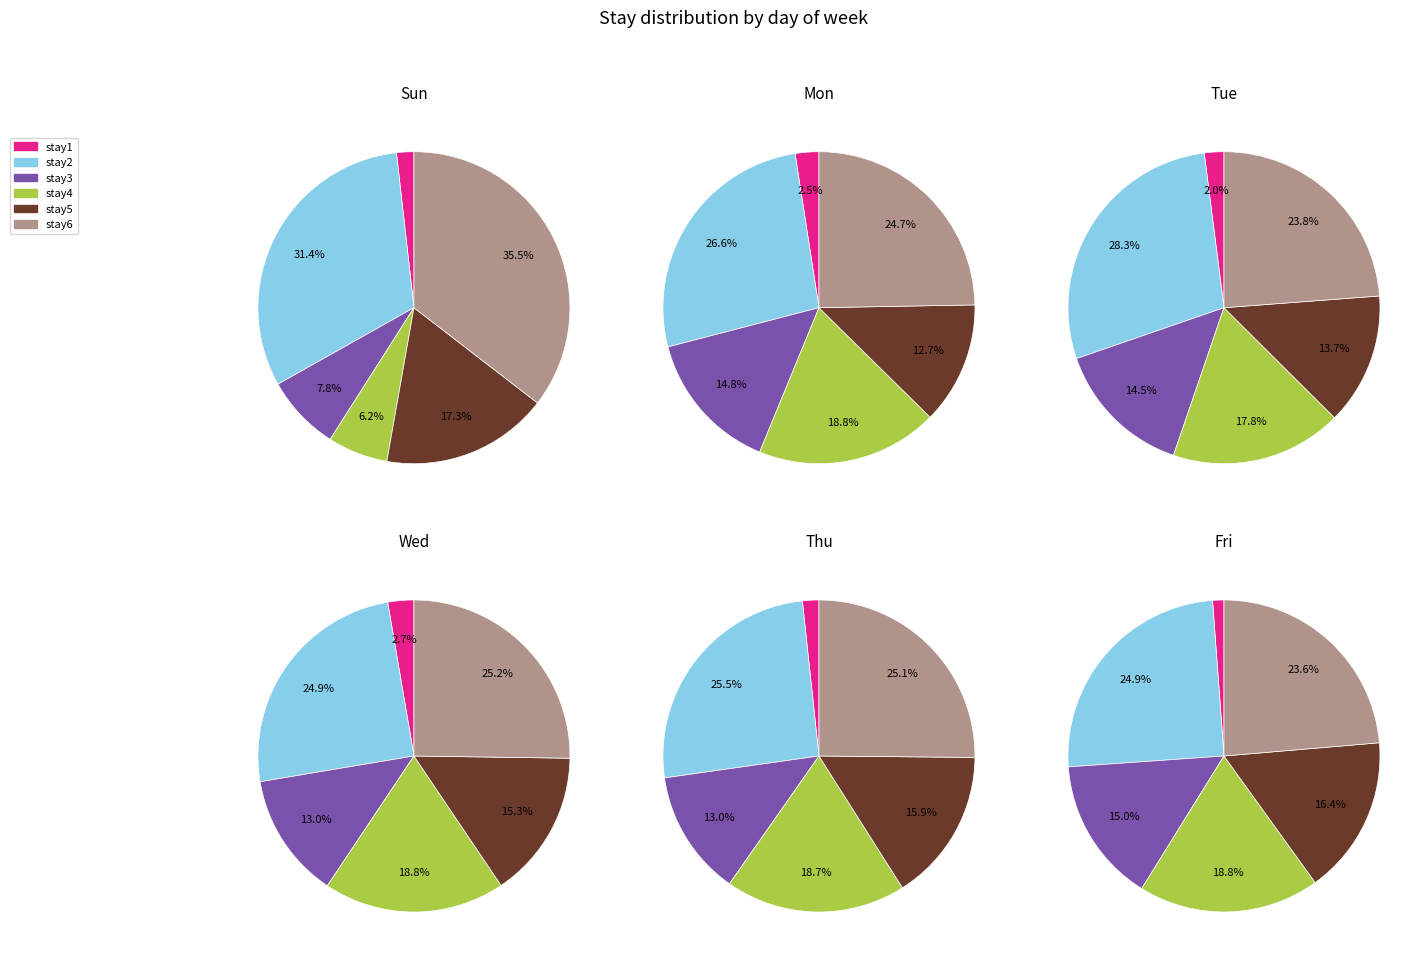

Between Sun and Mon, which is larger?

Mon